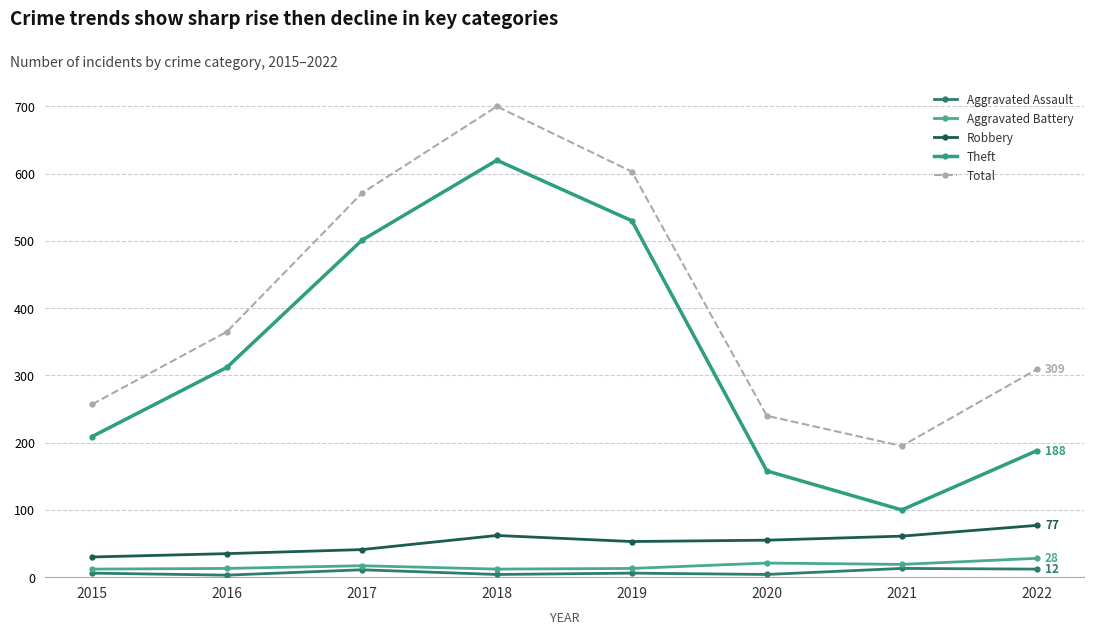

True or false: Theft and Robbery intersect in this chart.

False